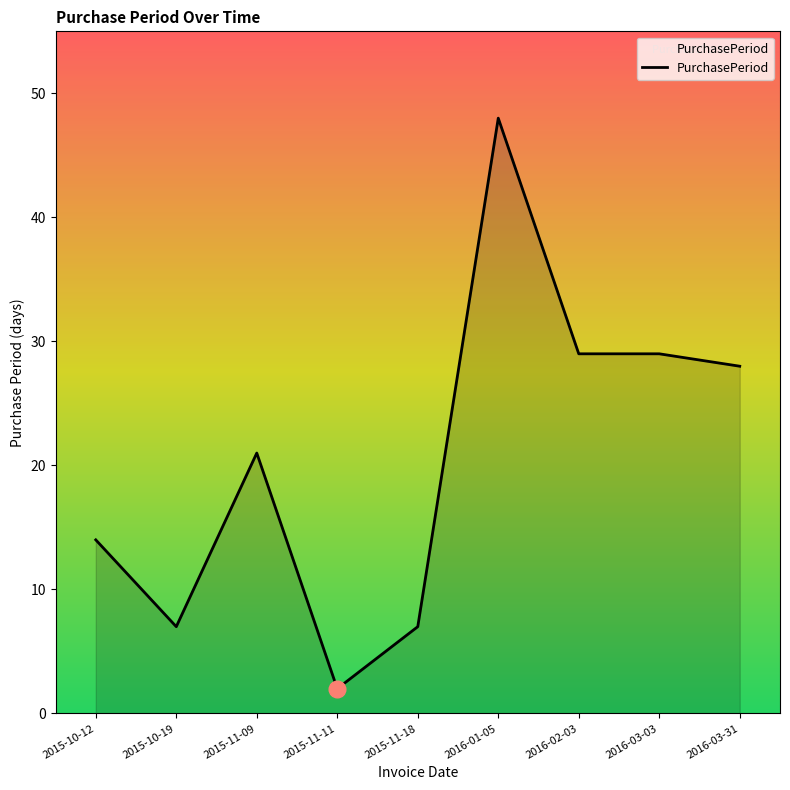

What position from the left is 2016-03-31?

9